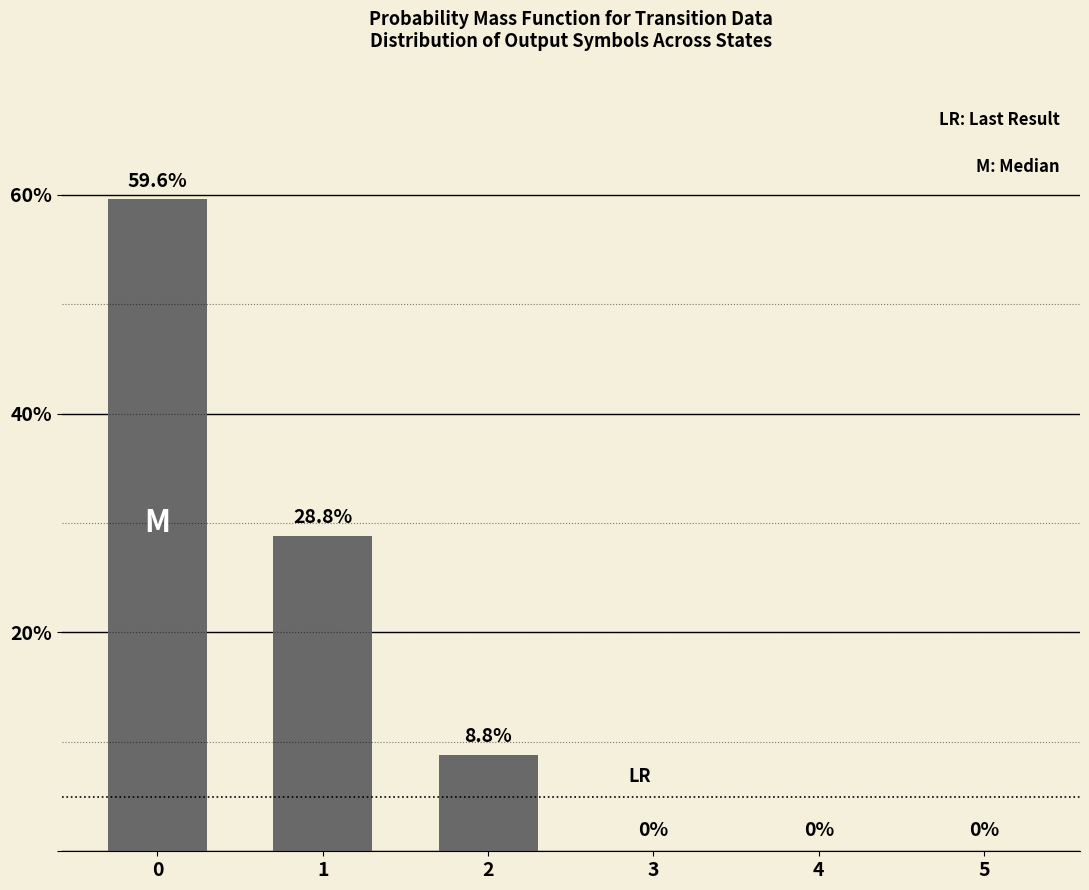

What is the change in value from 0 to 1?

-30.8